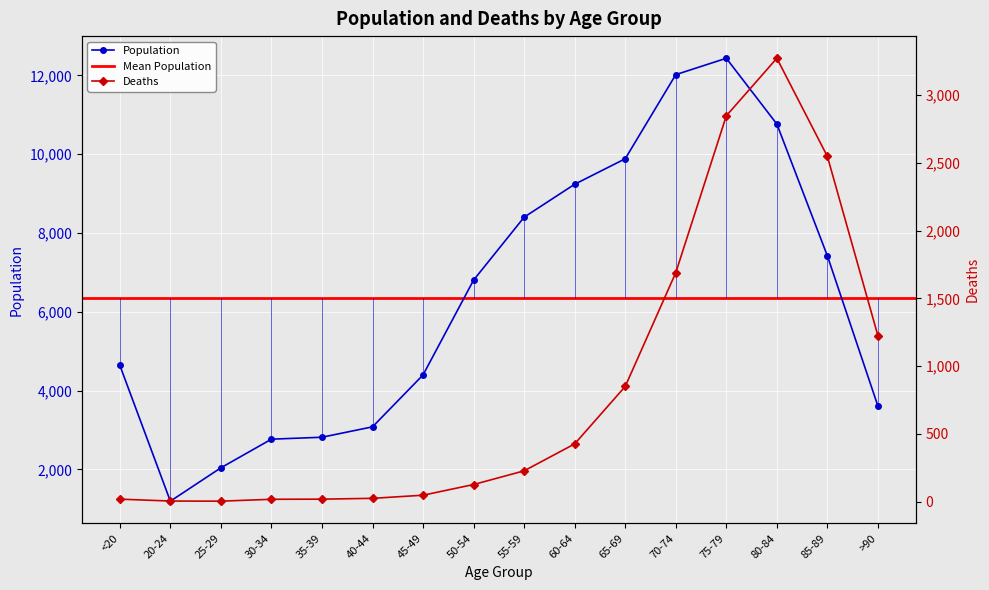

Which series has the widest spread of values?

Population